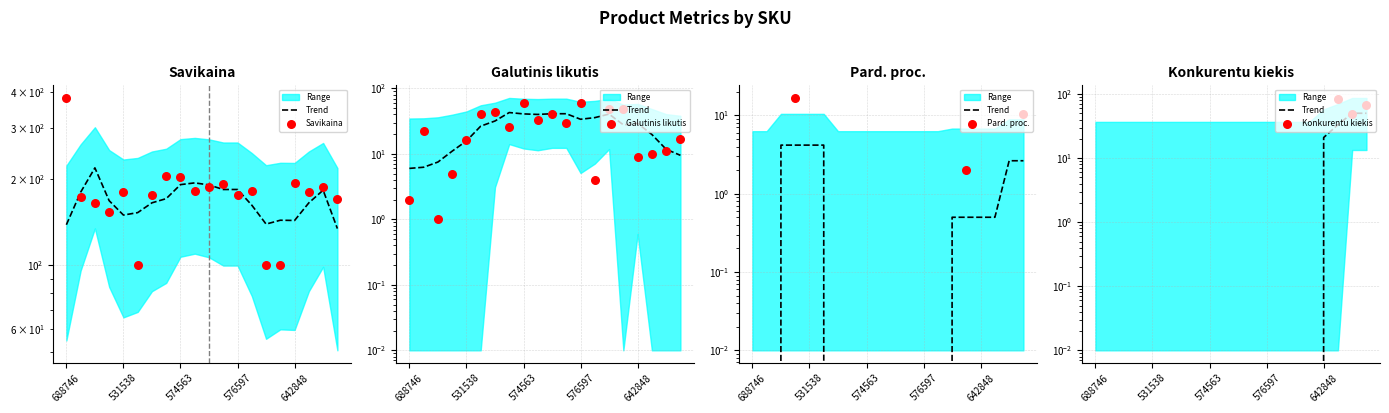

Which series has the widest spread of Y values?

Savikaina